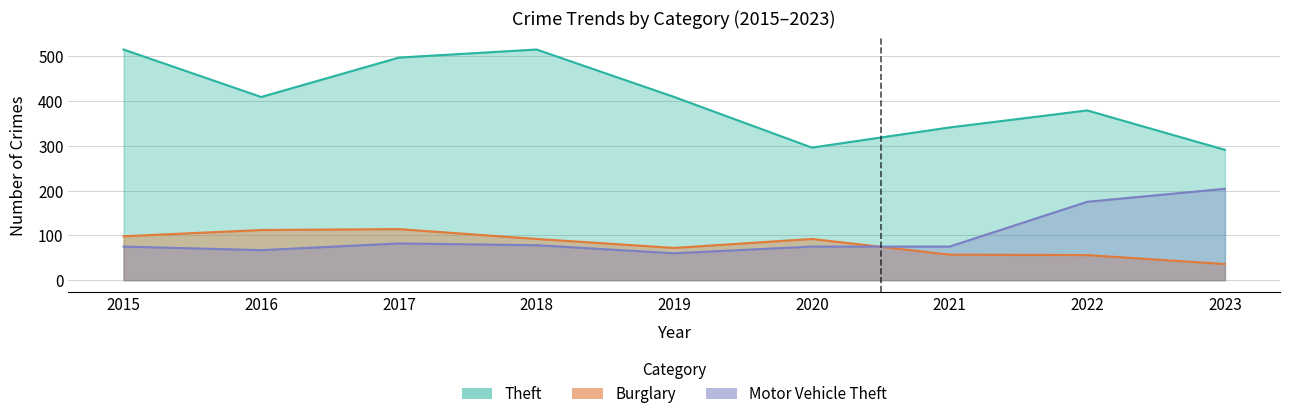

At which category is the sum across all series the highest?

2017